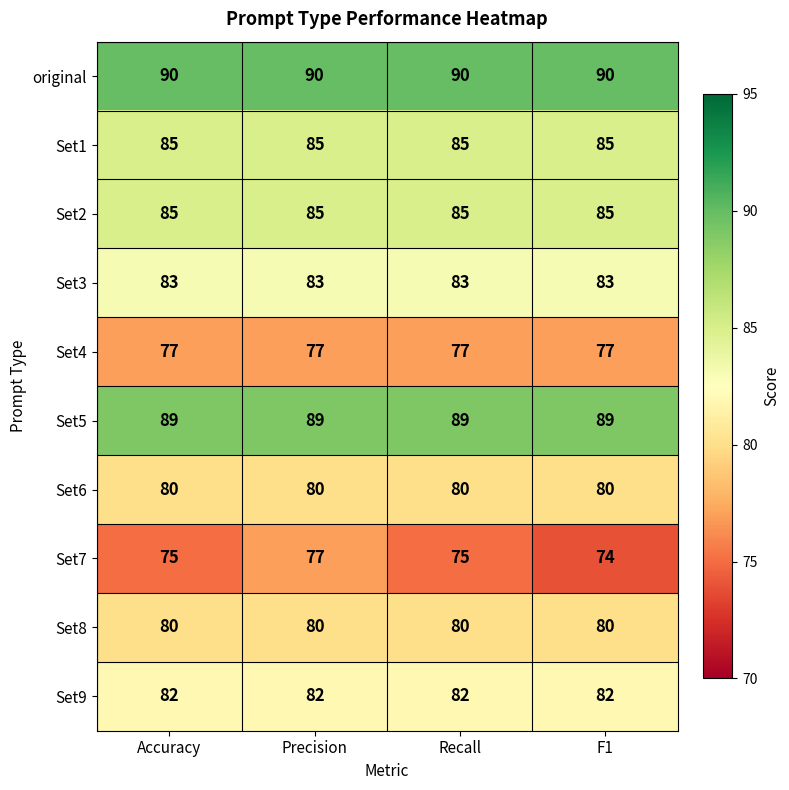

Between Accuracy and F1, which series saw the biggest shift?

Set7